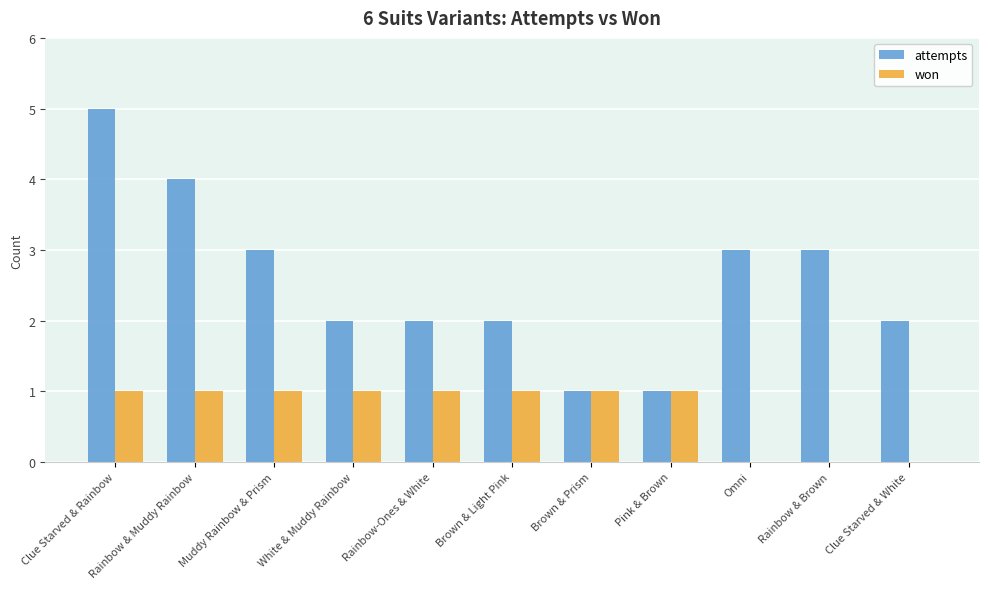

Reading right to left, what are all the values shown in this chart?

attempts: Clue Starved & White=2	Rainbow & Brown=3	Omni=3	Pink & Brown=1	Brown & Prism=1	Brown & Light Pink=2	Rainbow-Ones & White=2	White & Muddy Rainbow=2	Muddy Rainbow & Prism=3	Rainbow & Muddy Rainbow=4	Clue Starved & Rainbow=5
won: Clue Starved & White=0	Rainbow & Brown=0	Omni=0	Pink & Brown=1	Brown & Prism=1	Brown & Light Pink=1	Rainbow-Ones & White=1	White & Muddy Rainbow=1	Muddy Rainbow & Prism=1	Rainbow & Muddy Rainbow=1	Clue Starved & Rainbow=1